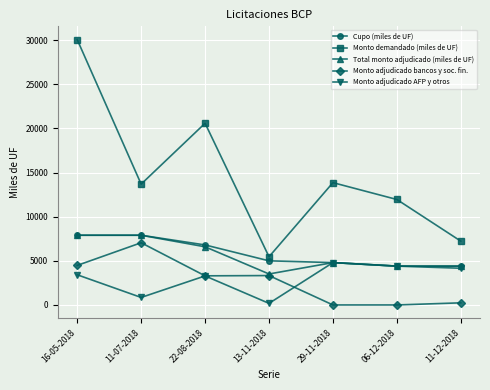

What is the lowest value of the Cupo (miles de UF) series?

4400